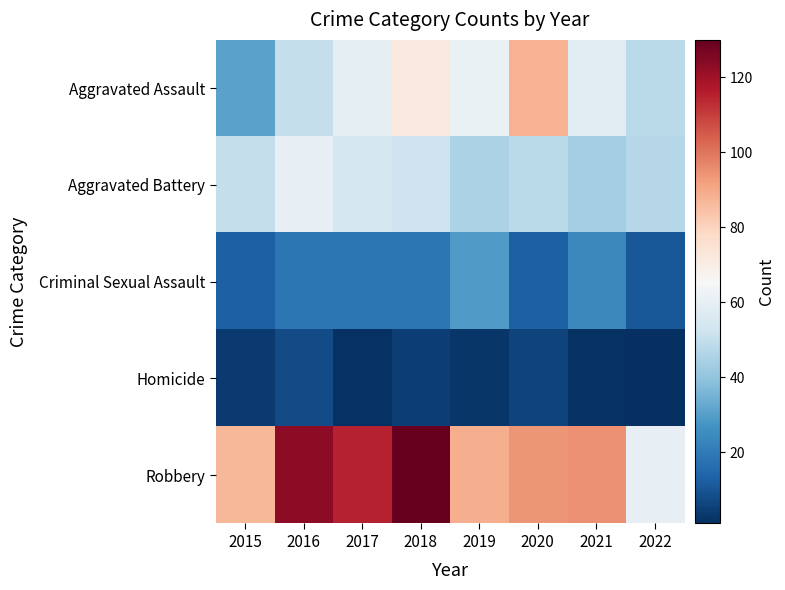

What is the total value across all series at 2017?

249